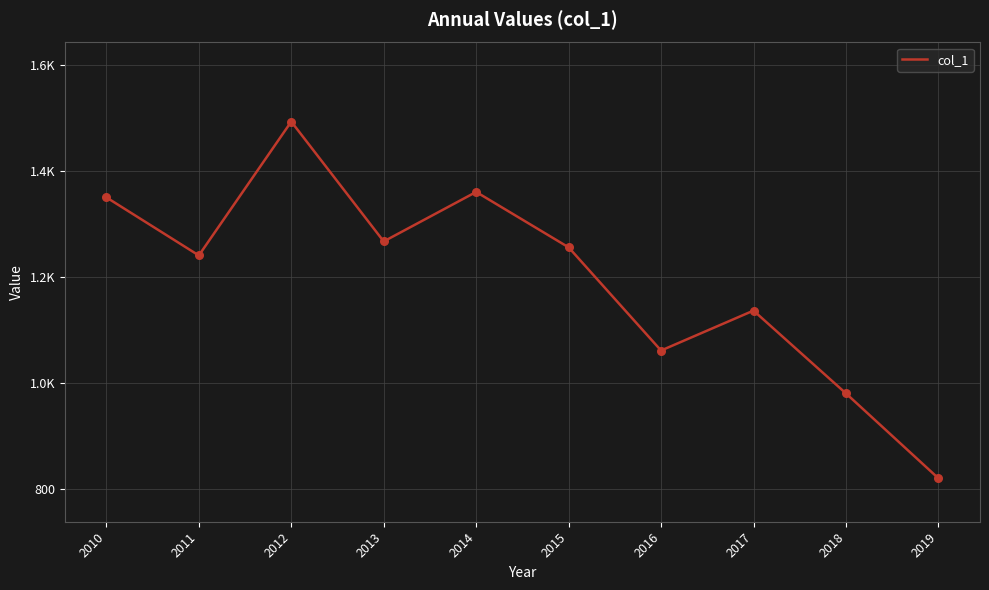

What is the change in value from 2011 to 2017?

-104.1